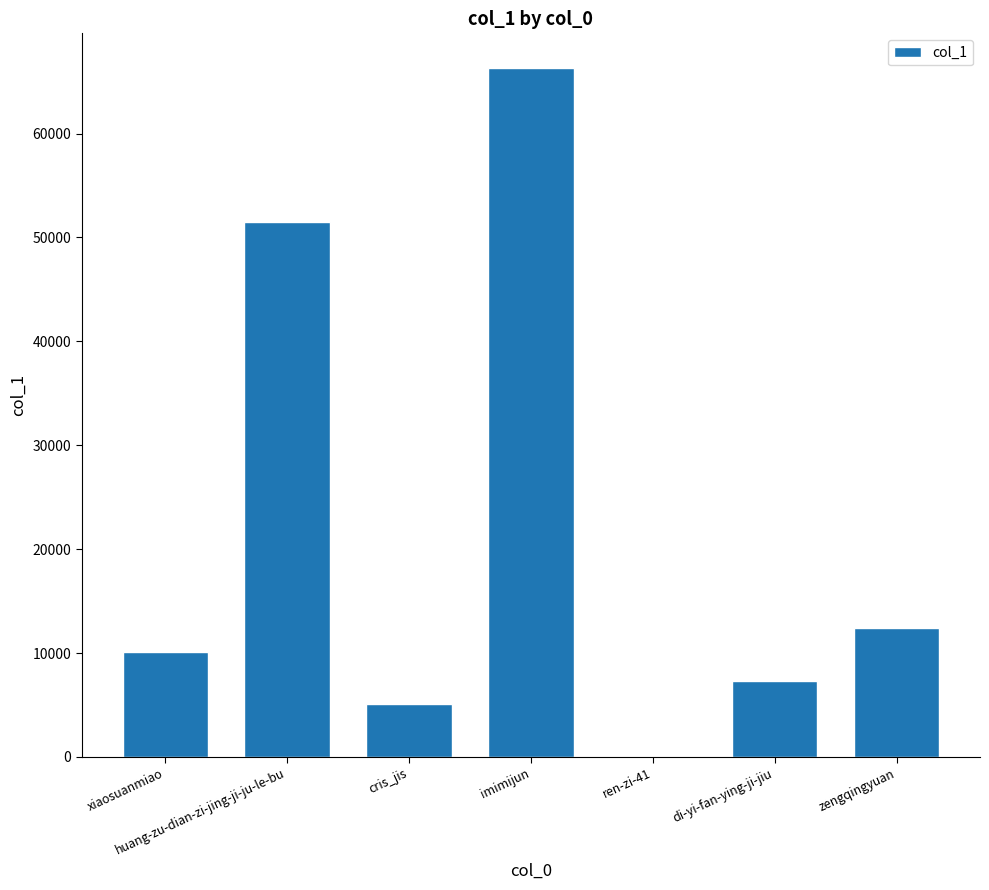

Reading left to right, extract all data points from this chart.

10089	51524	5057	66330	1	7285	12443